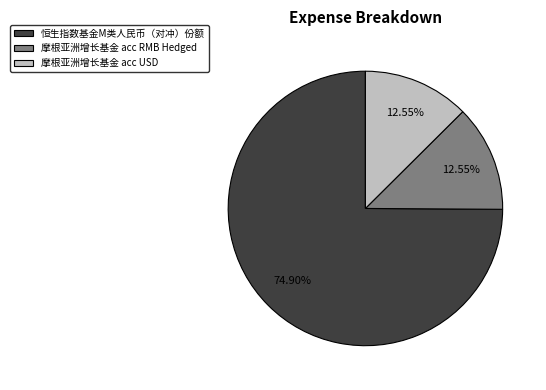

Between 摩根亚洲增长基金 acc RMB Hedged and 恒生指数基金M类人民币（对冲）份额, which is larger?

恒生指数基金M类人民币（对冲）份额